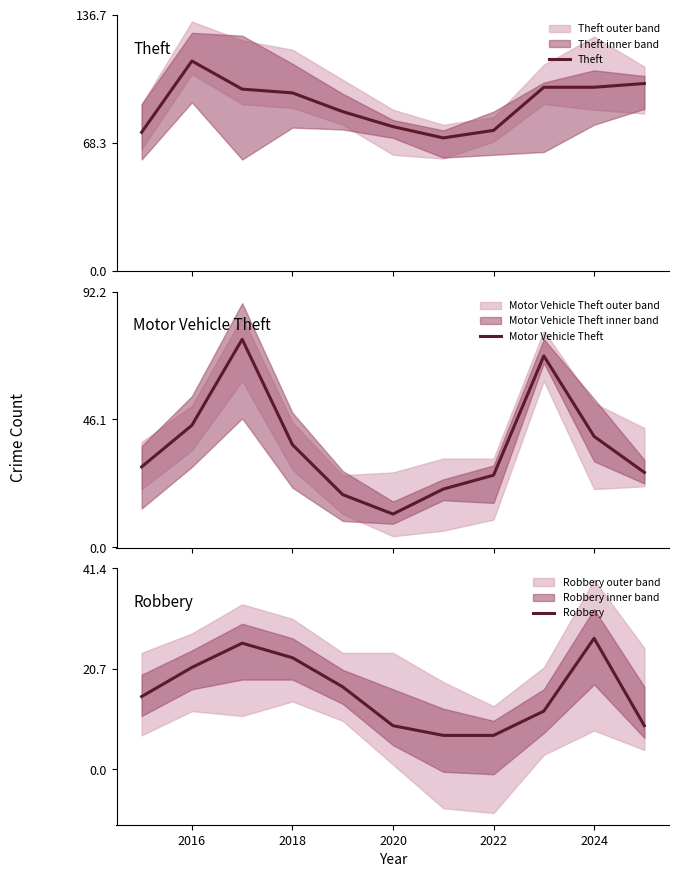

Where does the Robbery series first go above 15?

2016